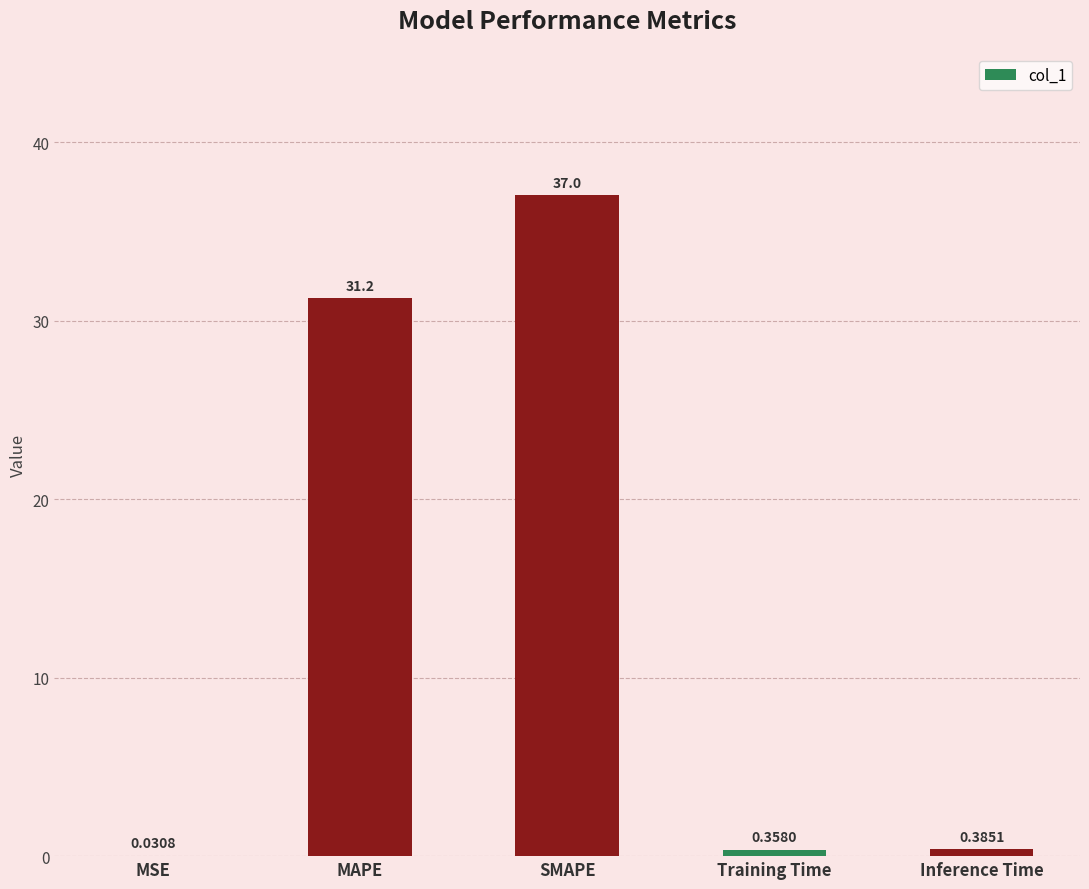

What is the greatest value displayed?

37.0